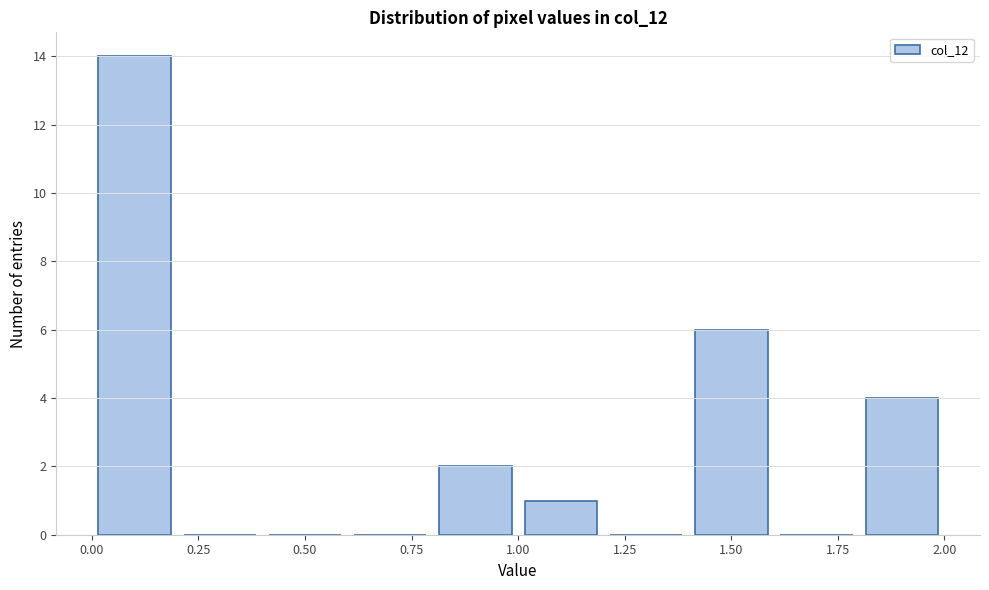

What is the height of the bar covering 0.8 to 1.0 on the x-axis? The values are not printed on the chart, so give them approximately, as read against the axis.

2